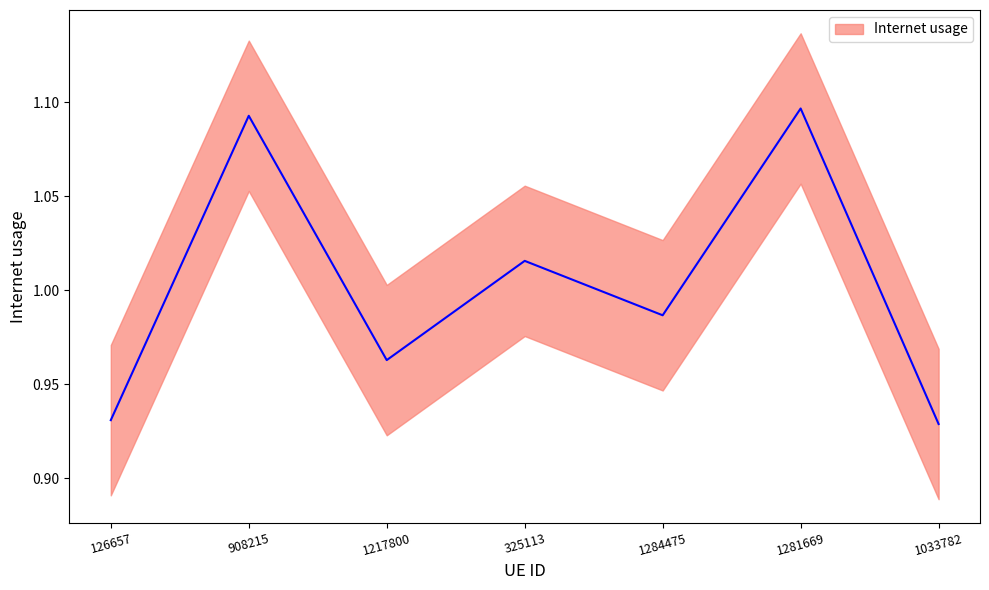

Reading left to right, what are all the values shown in this chart?

0.9	1.1	1.0	1.0	1.0	1.1	0.9